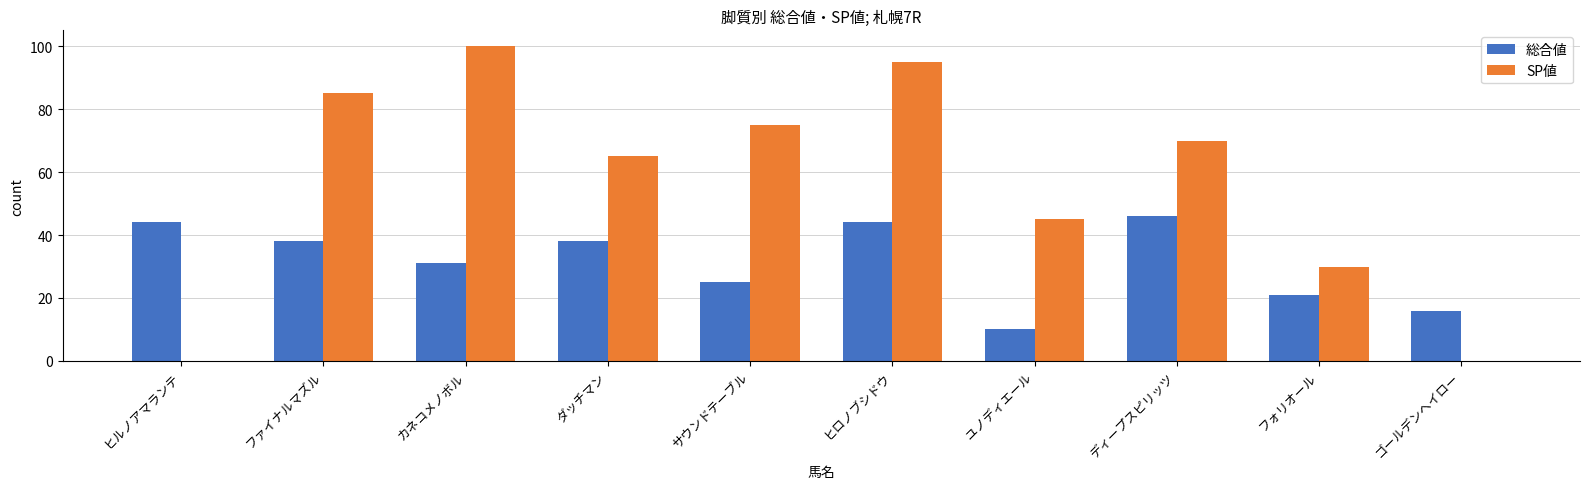

How many data points does each series have?

10